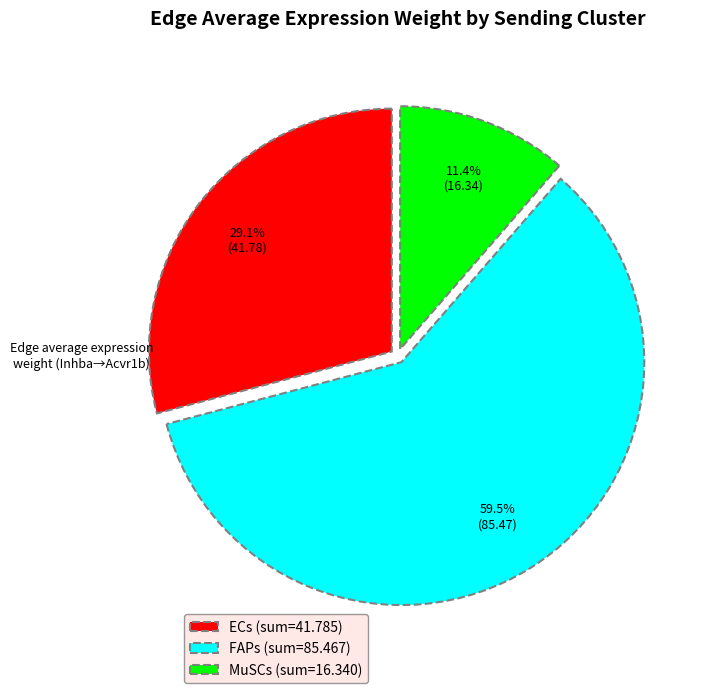

Does MuSCs represent more than half of the total?

No